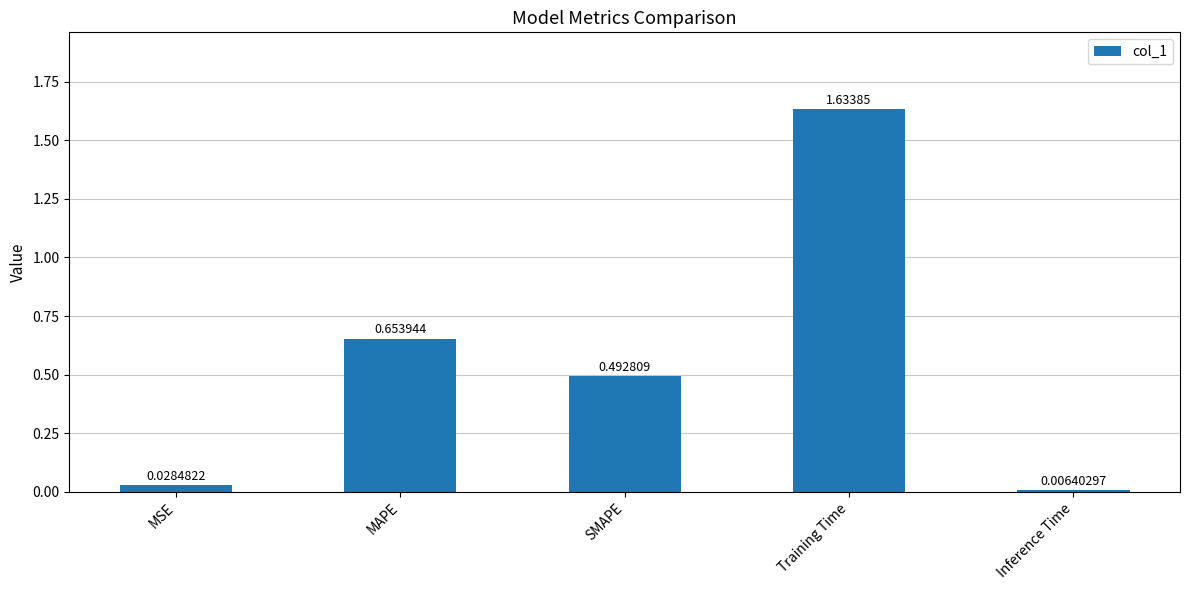

True or false: the data shows 1.1 at MAPE.

False